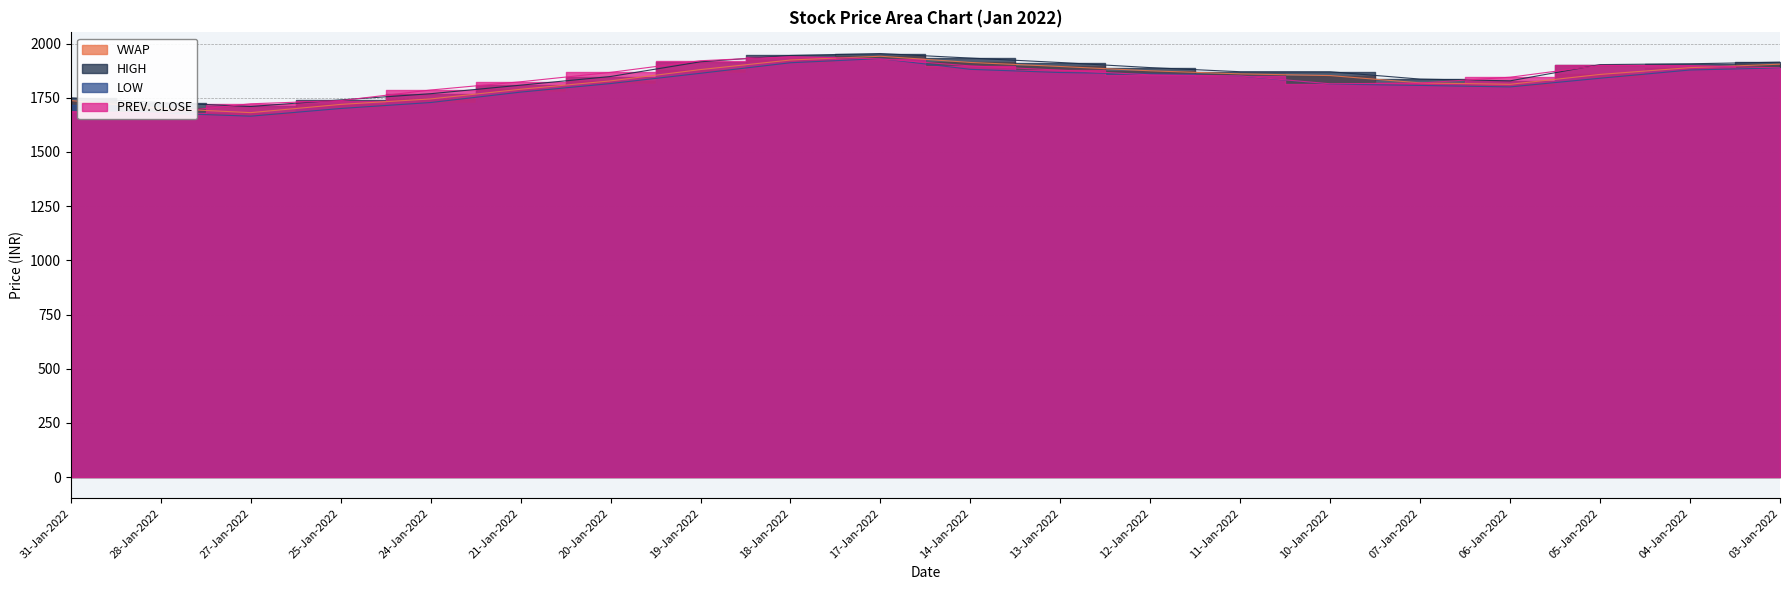

Rank the series at 27-Jan-2022 from lowest to highest value.

LOW, VWAP, HIGH, PREV. CLOSE